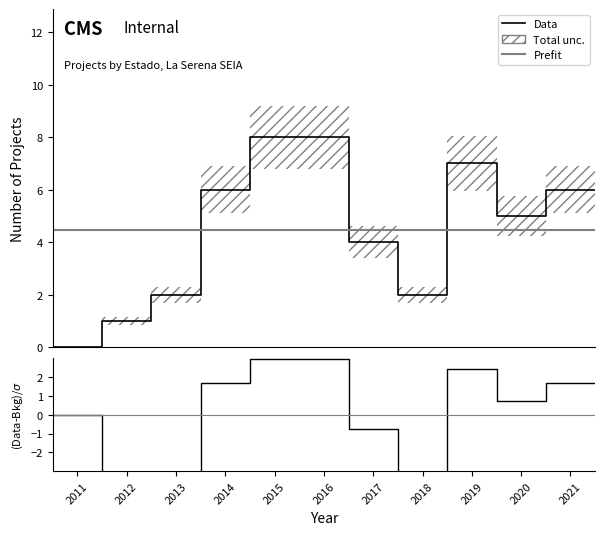

What is the difference between the values at 2012 and 2014?

5